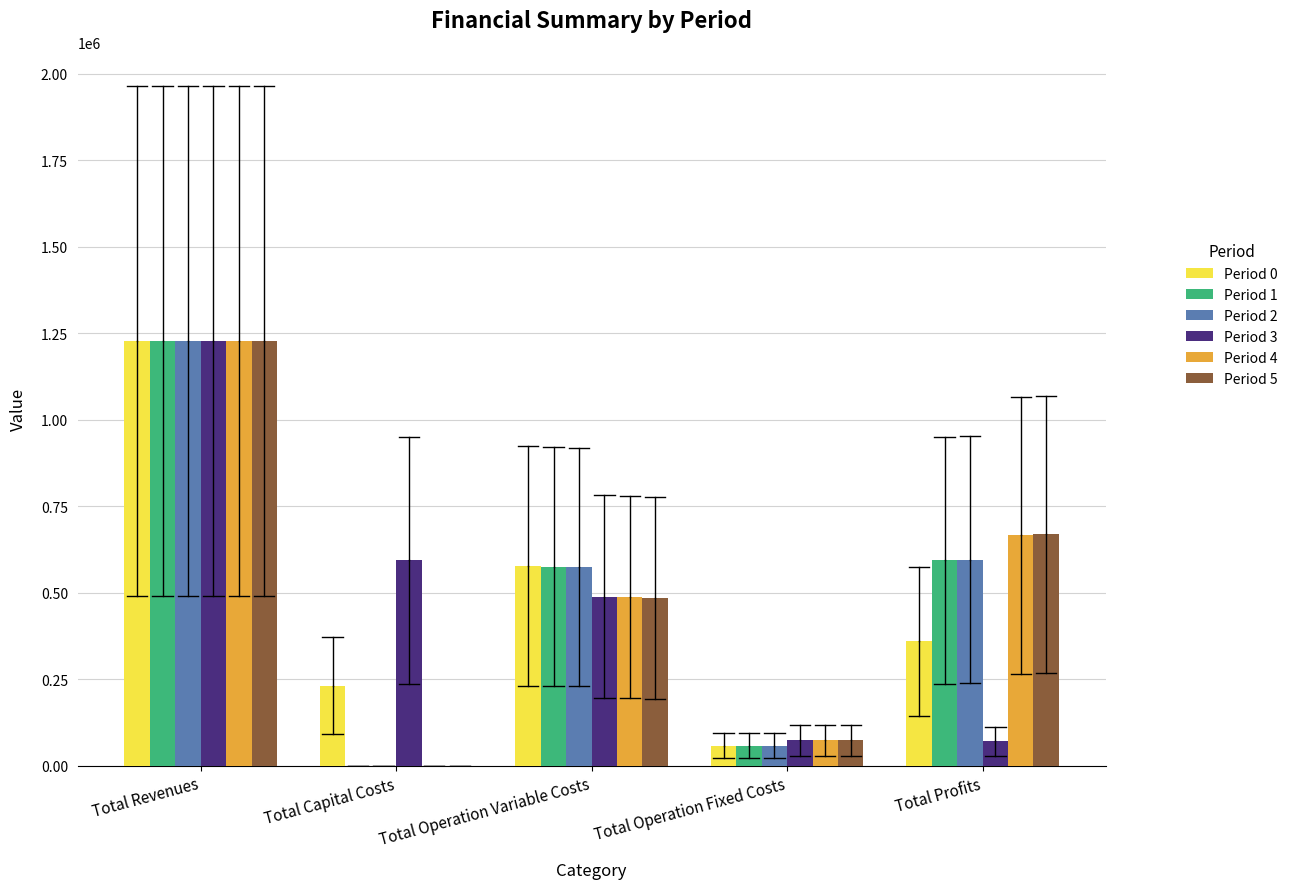

What is the average value of the Period 5 series?

491157.0